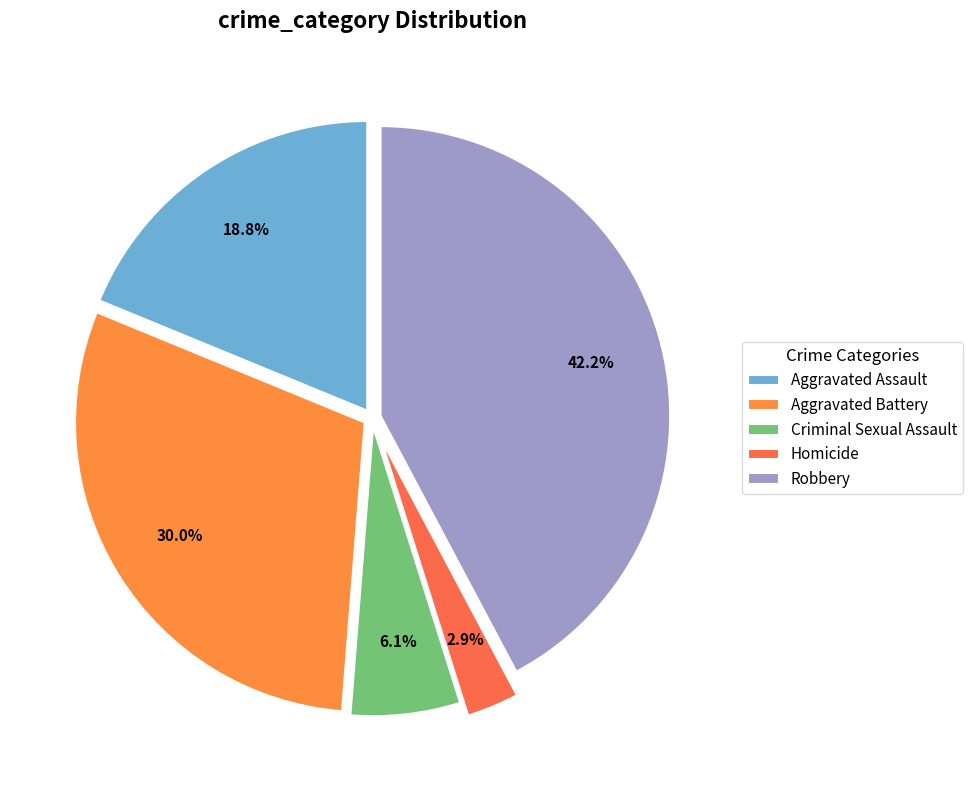

Does any single category account for the majority?

No